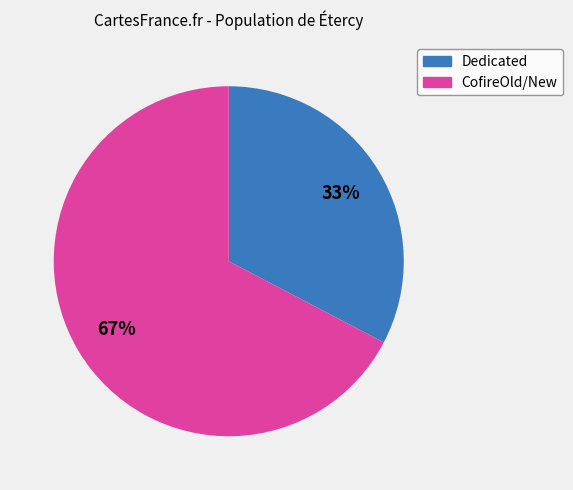

Count the number of slices in the pie.

2